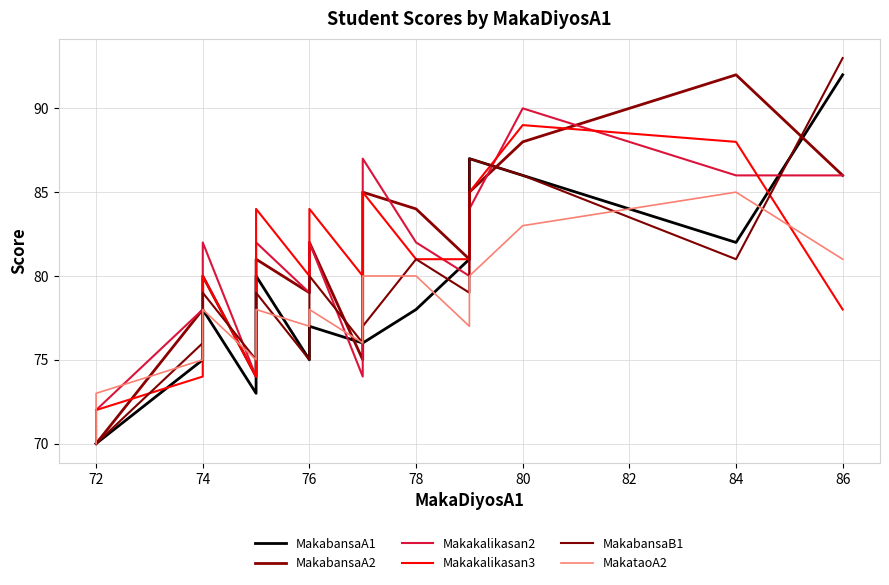

How many times do MakabansaA1 and MakataoA2 cross each other?

5